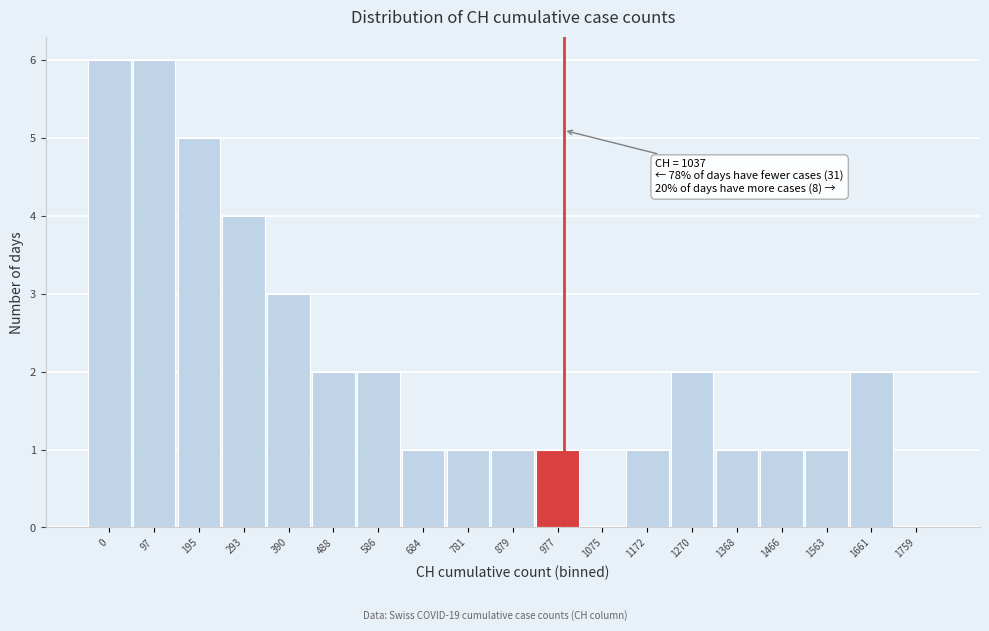

Reading right to left, what are all the values shown in this chart?

1759=0	1661=2	1563=1	1466=1	1368=1	1270=2	1172=1	1075=0	977=1	879=1	781=1	684=1	586=2	488=2	390=3	293=4	195=5	97=6	0=6